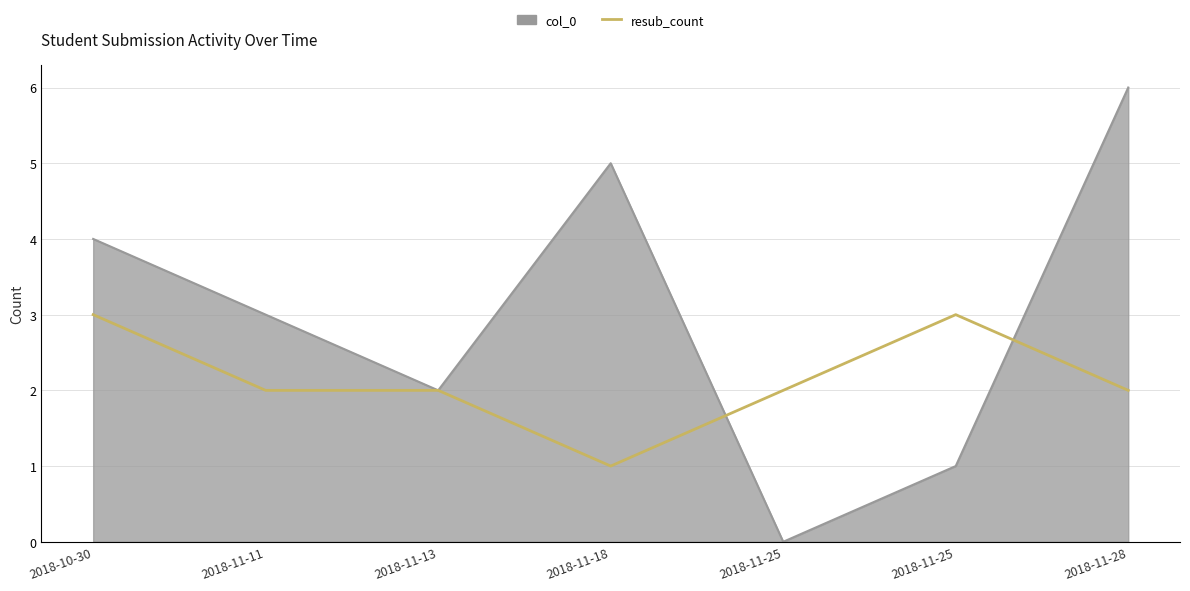

What are all the series names shown in the legend?

col_0, resub_count